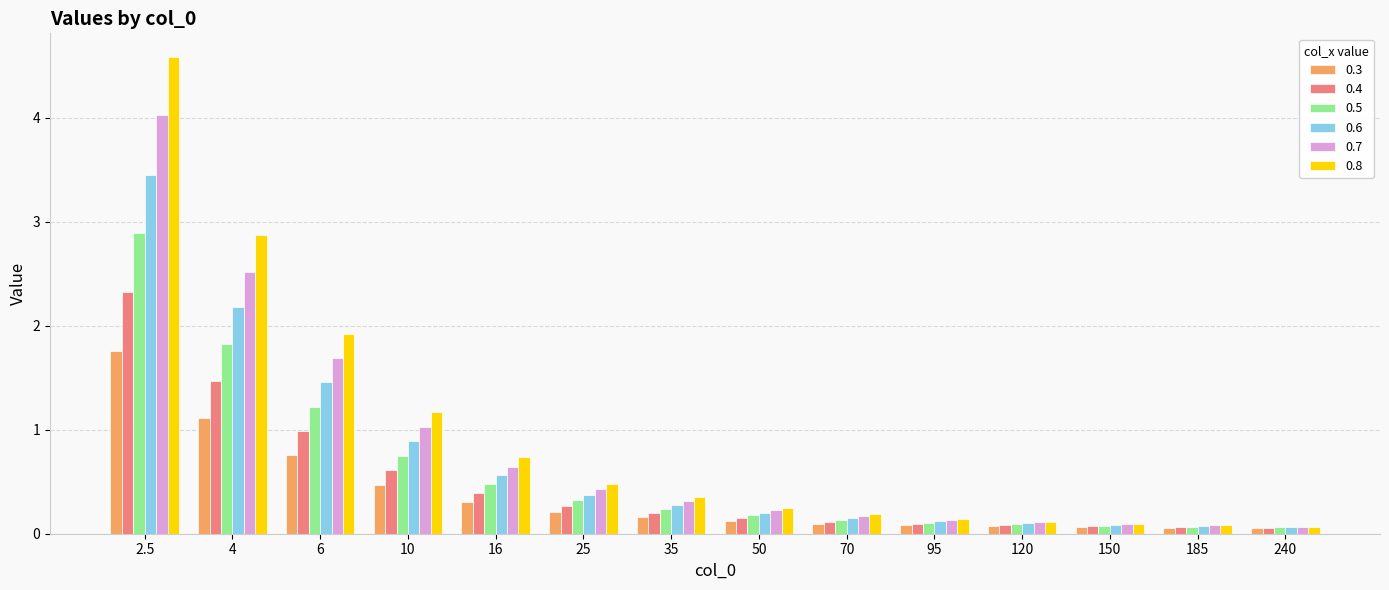

Between 16 and 240, which series saw the biggest shift?

0.8